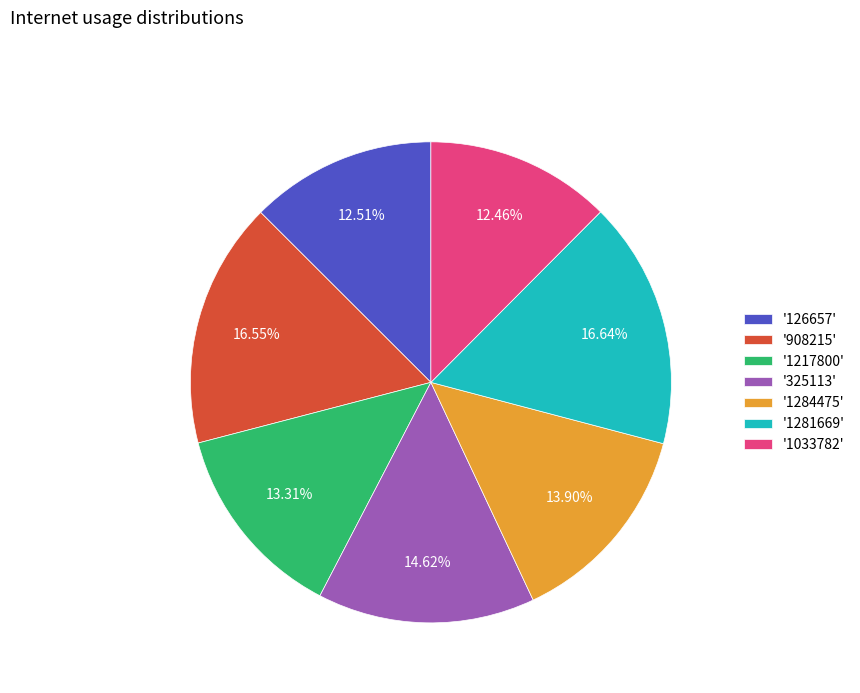

Which has a higher value, '1033782' or '1217800'?

'1217800'